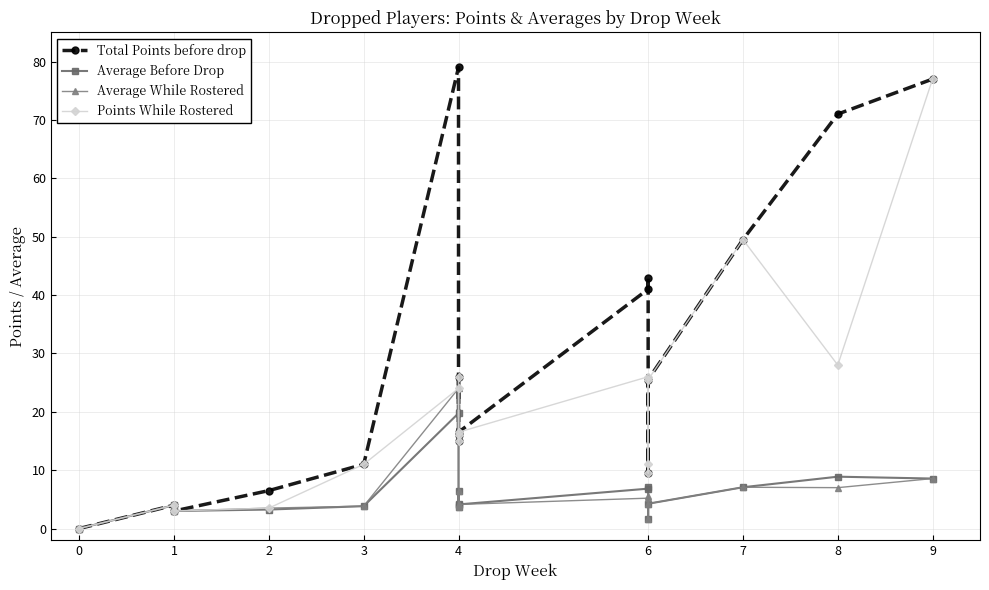

What is the value of the Average While Rostered point at the 15th from the left?

7.1